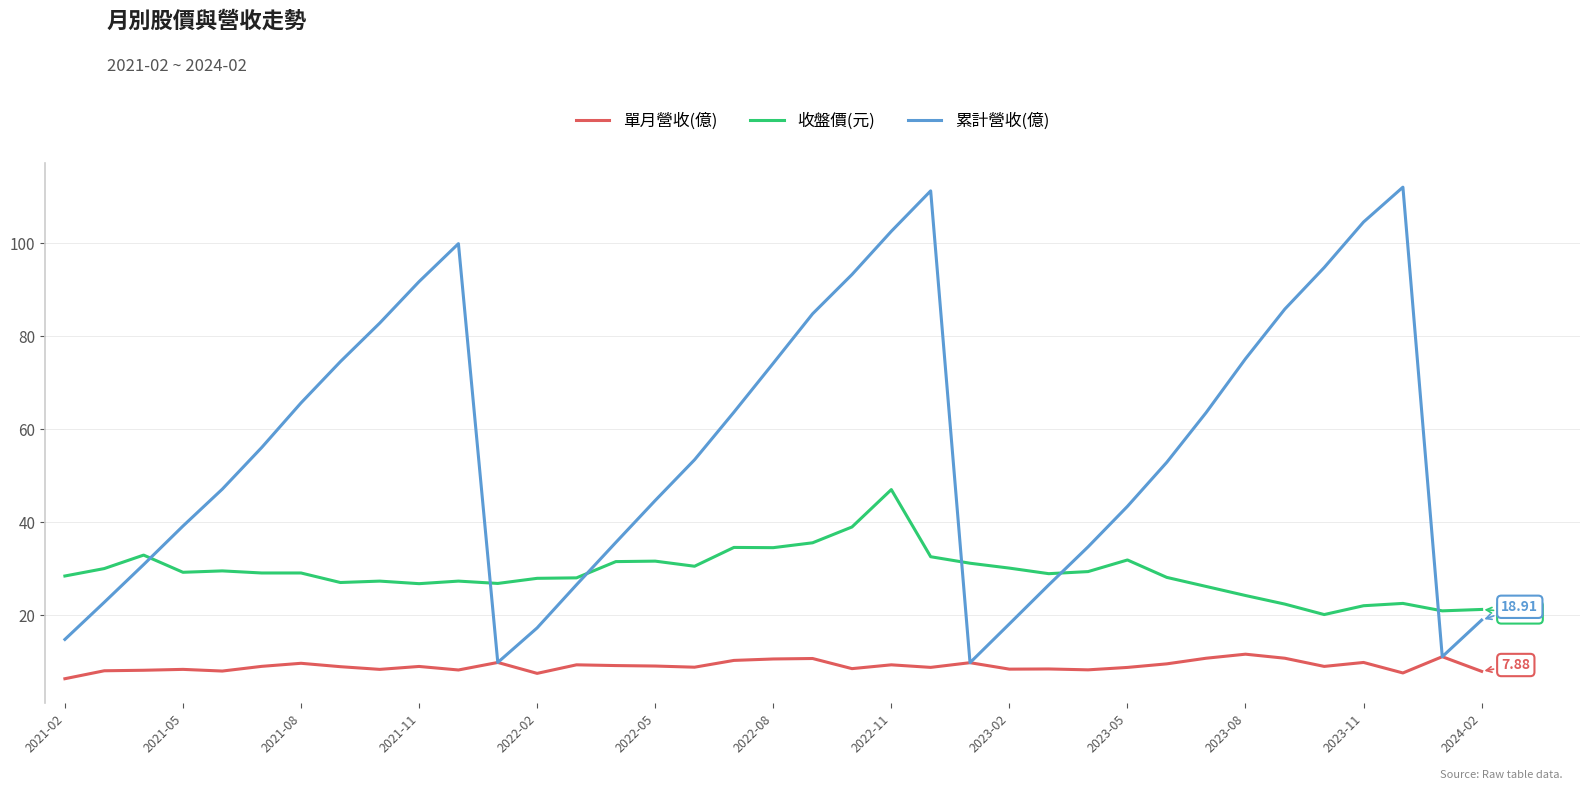

At how many categories does at least one series exceed 17?

37